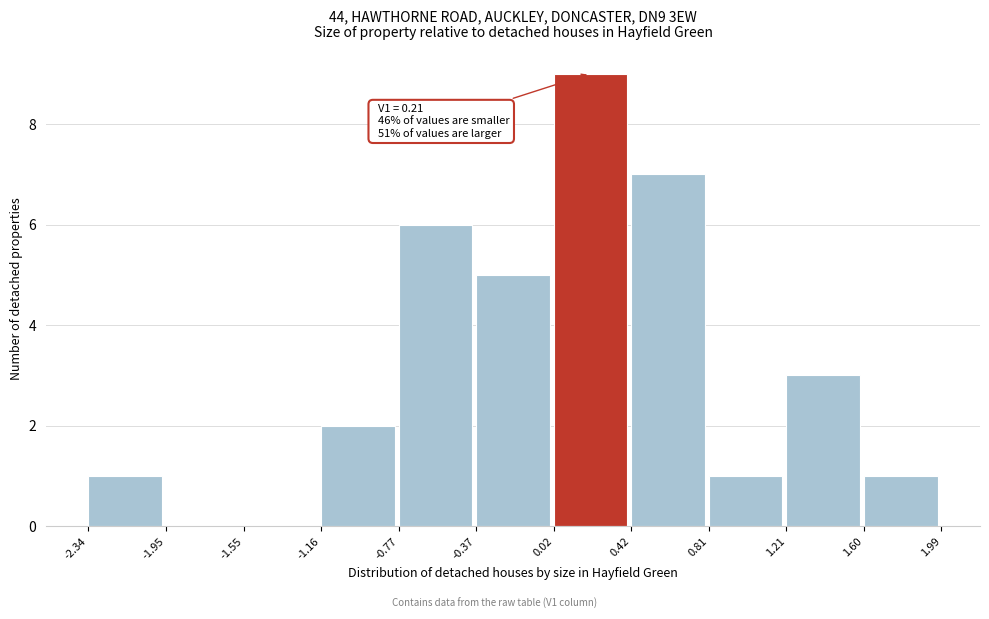

Over which range of the x-axis is the bar tallest?

0.02 to 0.42